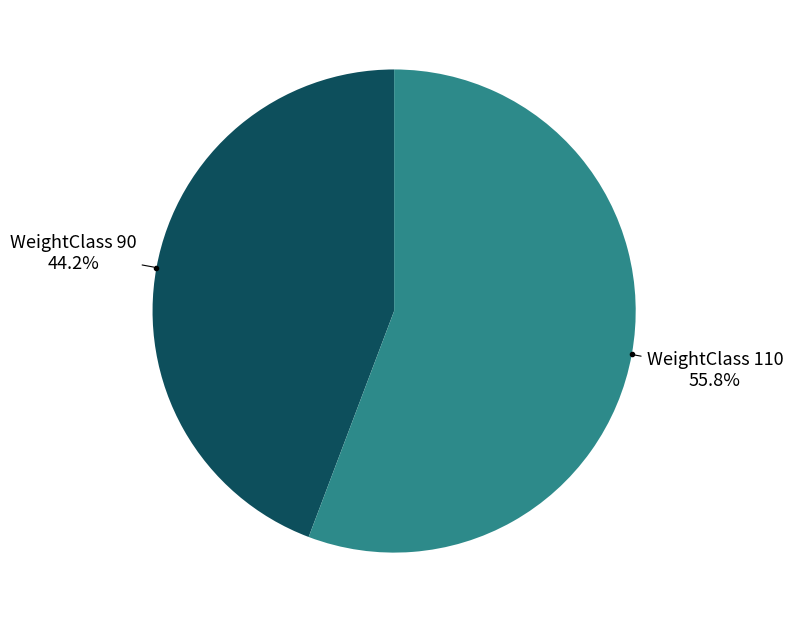

Is there a majority slice in this chart?

Yes